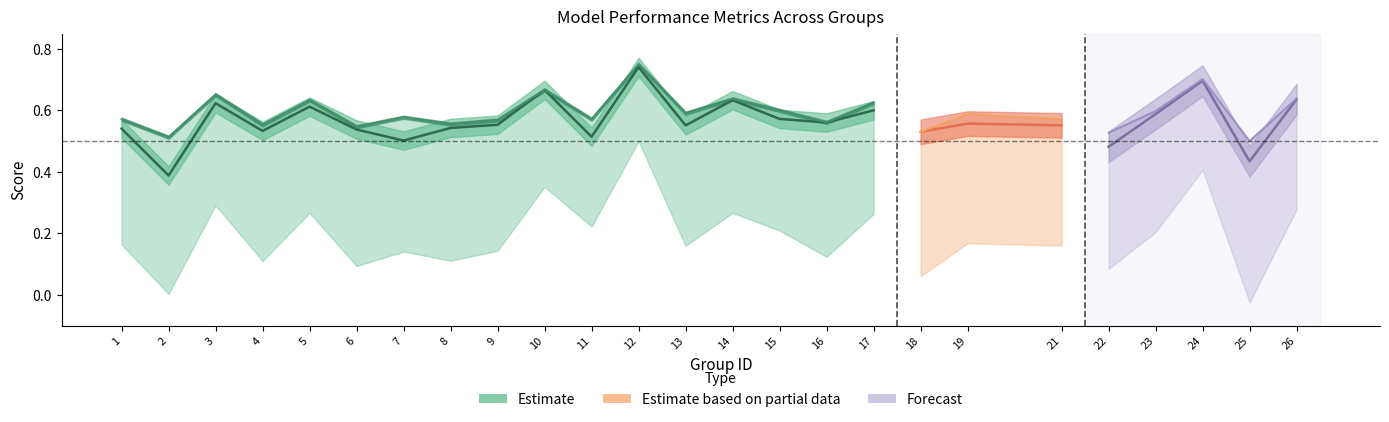

Where is the first local maximum for accuracy?

3